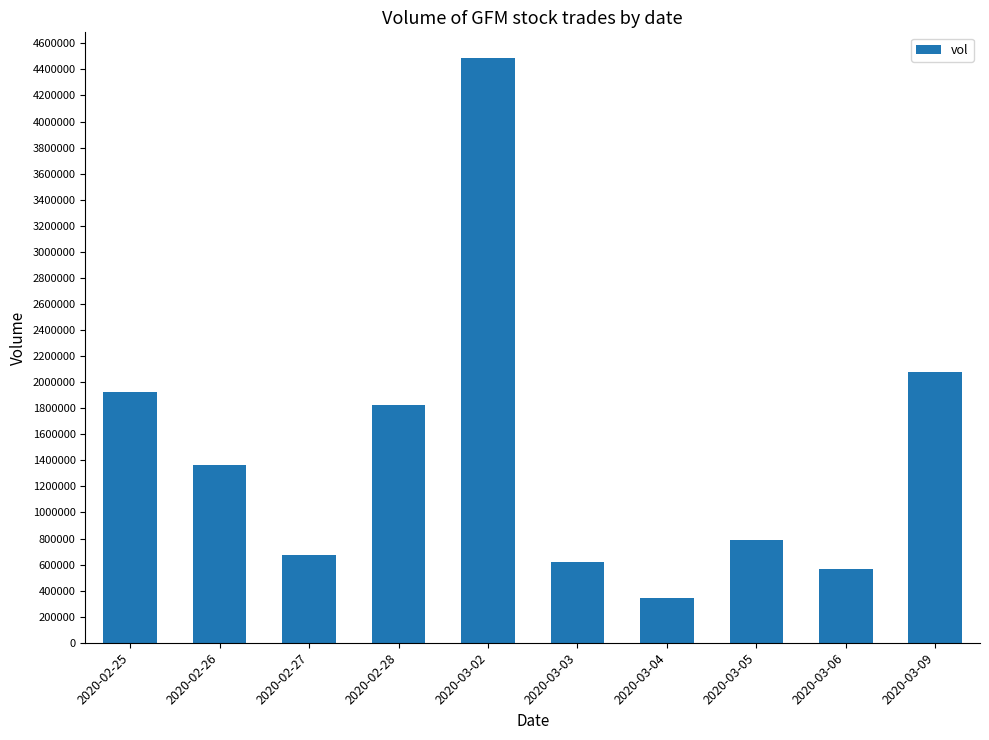

What is the approximate value at 2020-03-03, to the nearest 10?

623300